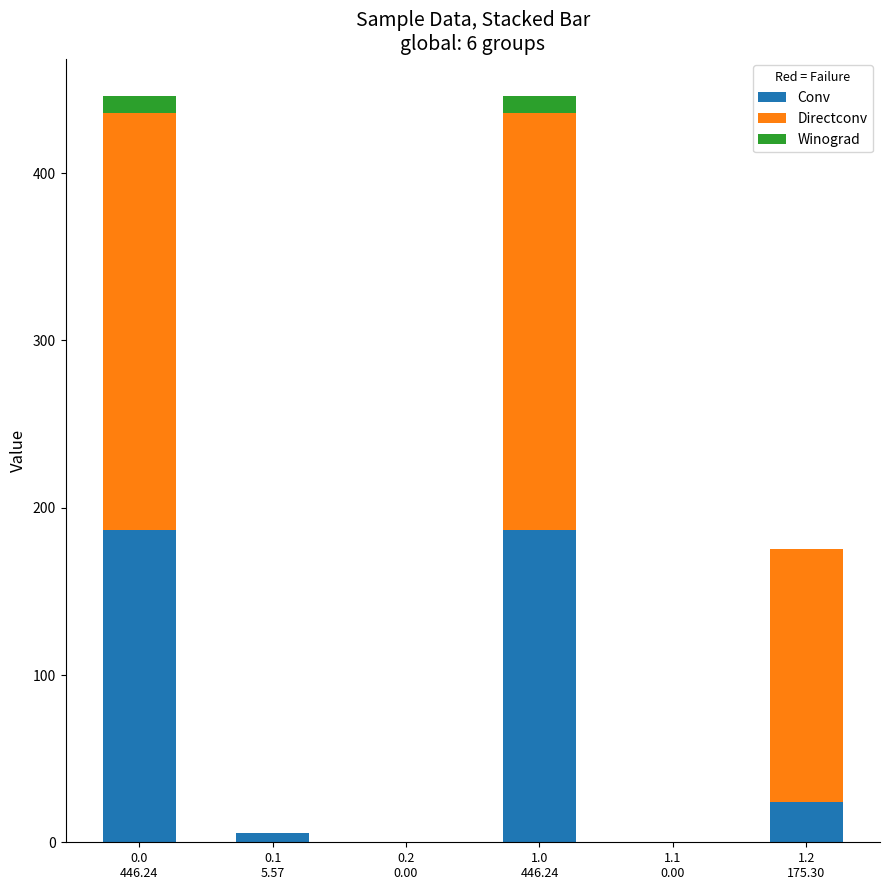

What is the highest value of the Conv series?

186.7